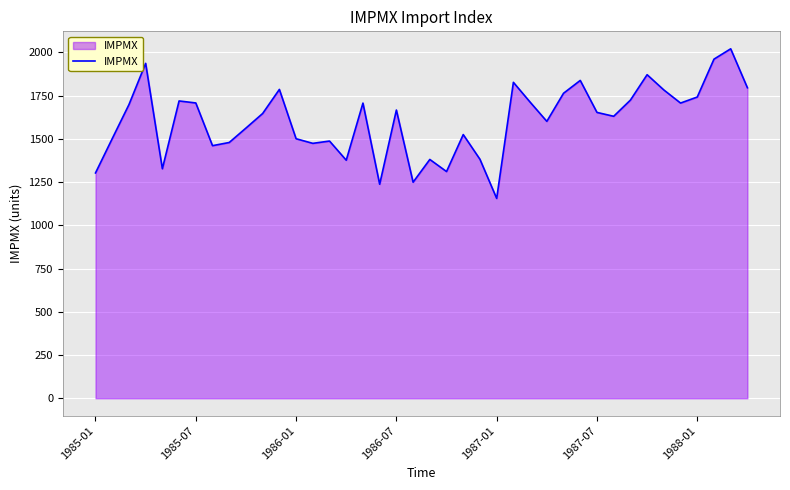

What is the minimum value shown in the chart?

1155.9